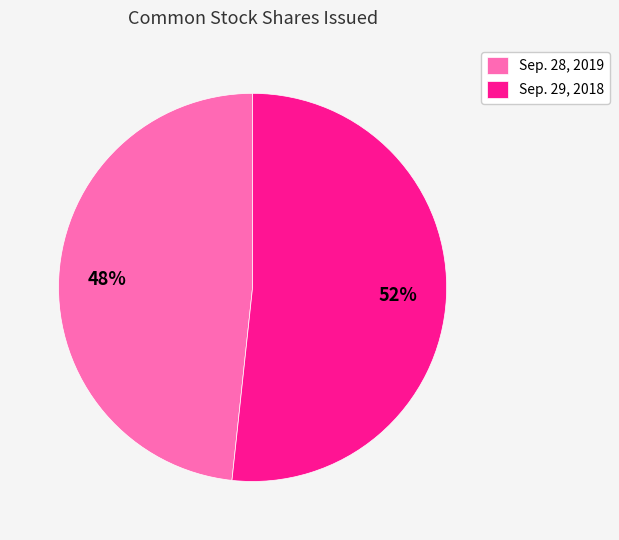

Is there a majority slice in this chart?

Yes